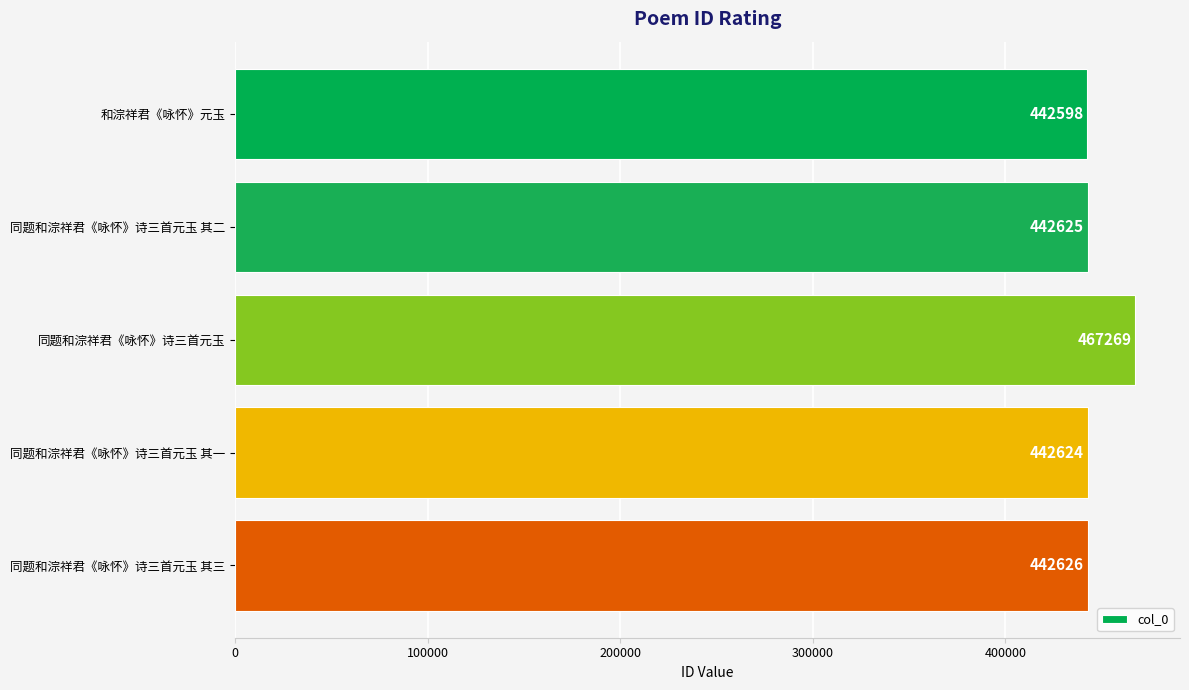

At which label is the value closest to 454933?

同题和淙祥君《咏怀》诗三首元玉 其三